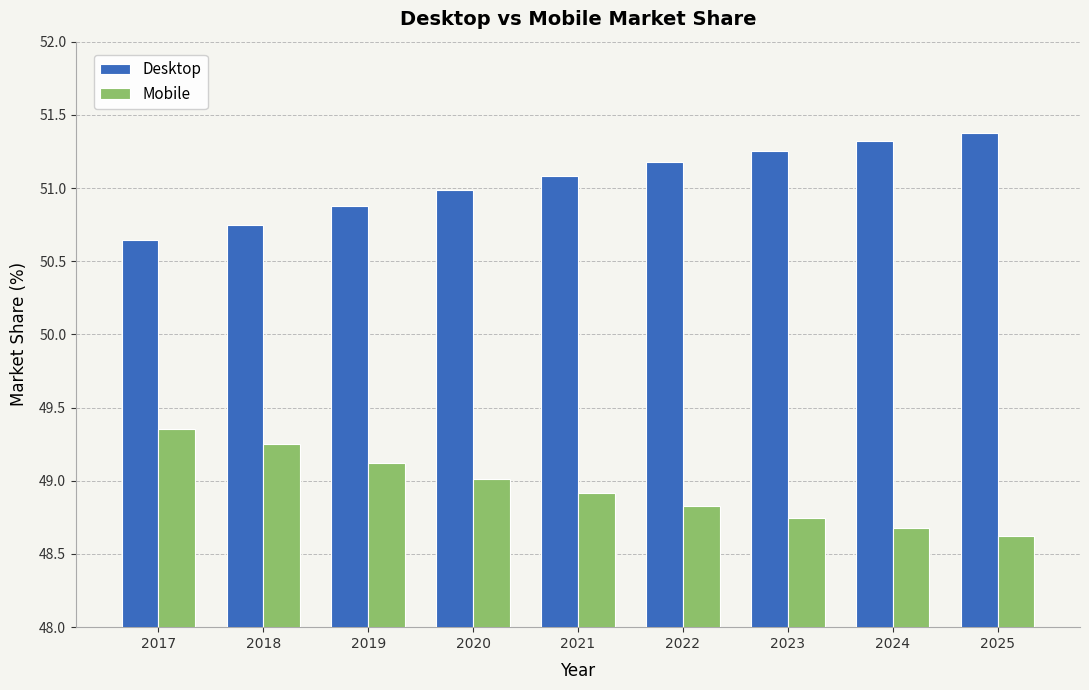

What is the average value of the Desktop series?

51.1